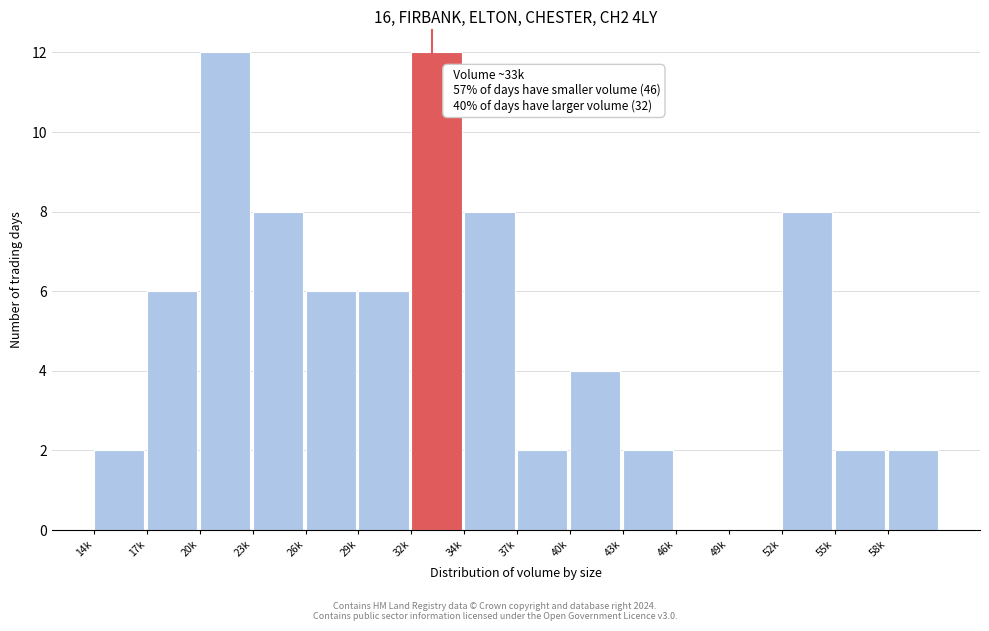

Reading left to right, transcribe all the data shown in this chart.

14k=2	17k=6	20k=12	23k=8	26k=6	29k=6	32k=12	34k=8	37k=2	40k=4	43k=2	46k=0	49k=0	52k=8	55k=2	58k=2